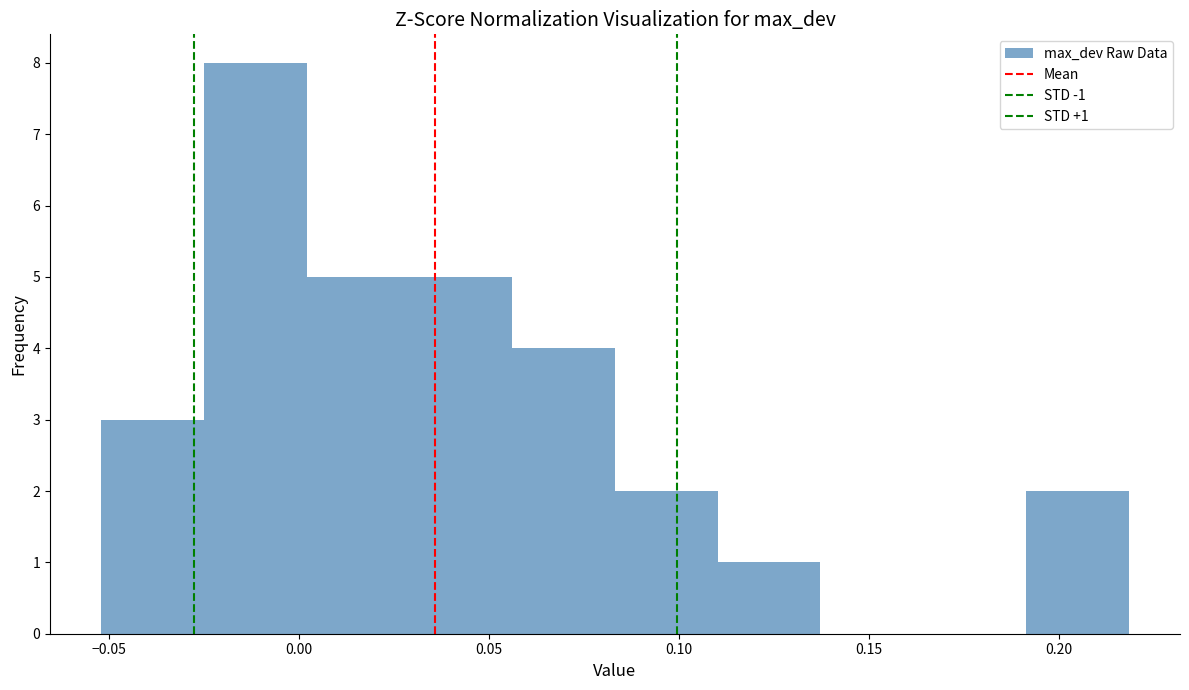

Which range on the x-axis has the tallest bar?

-0.025 to 0.000